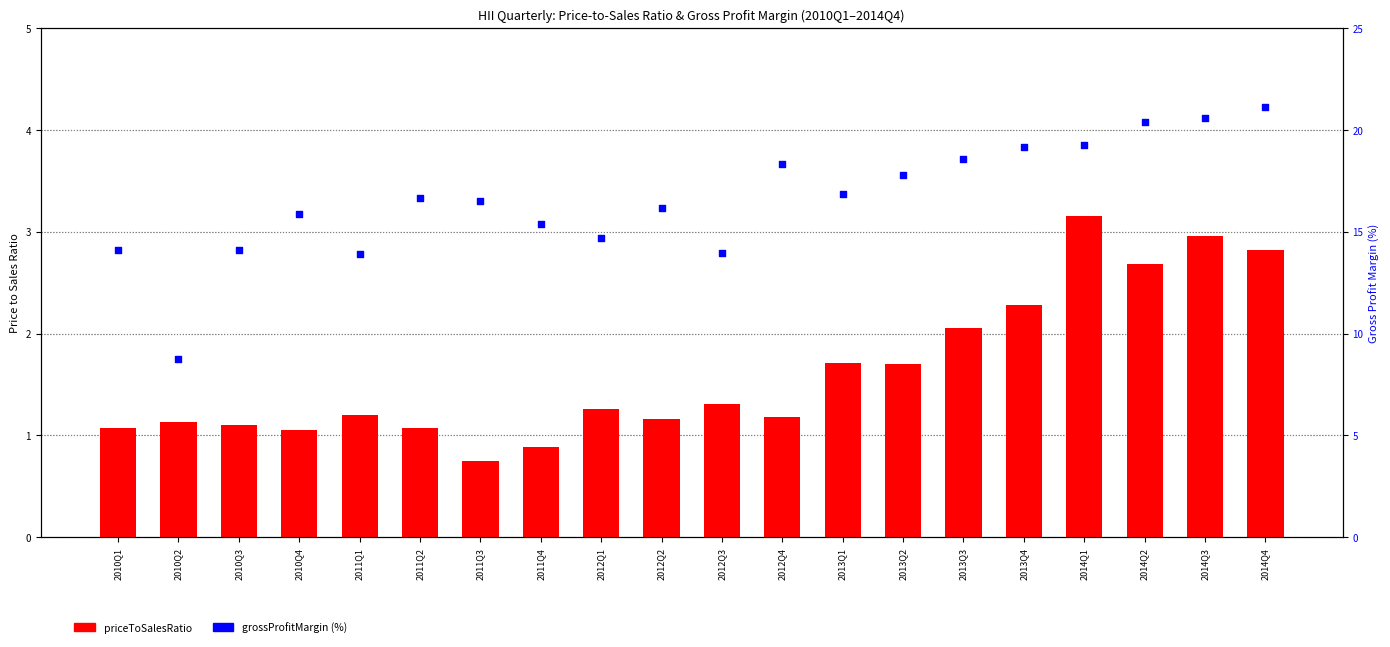

Which series reaches the maximum Y coordinate?

grossProfitMargin (%)